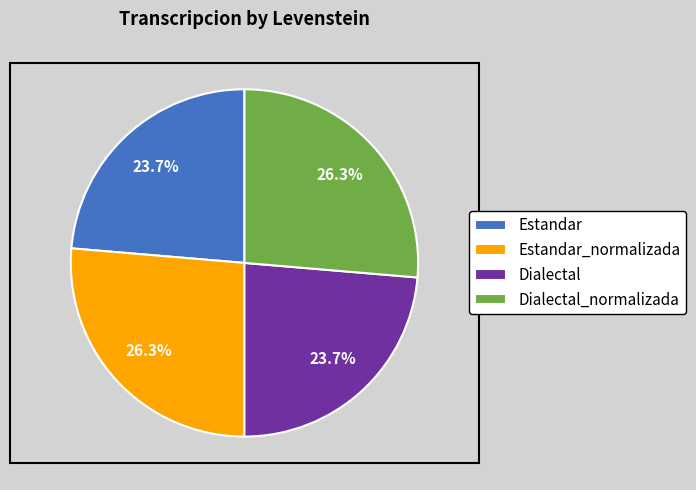

What is the total percentage of Dialectal_normalizada and Dialectal?

50.0%